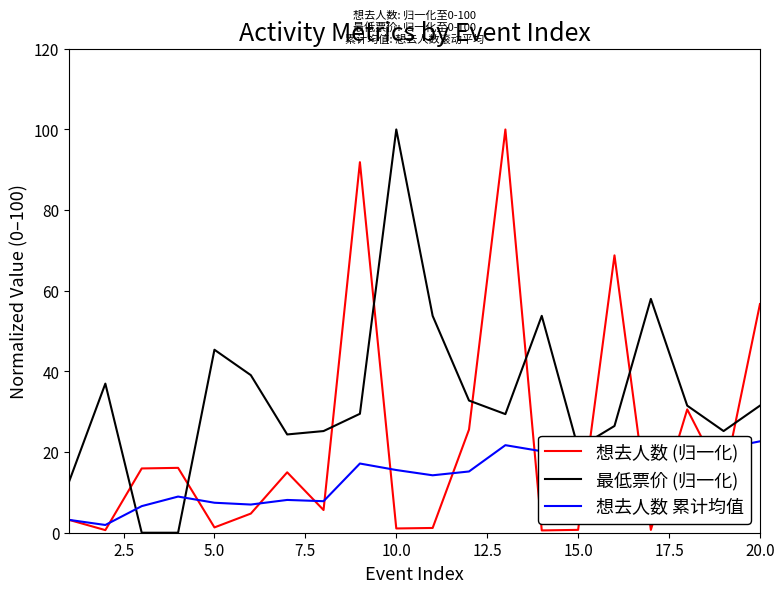

In 最低票价 (归一化), how many points are higher than both neighbors (excluding endpoints)?

5